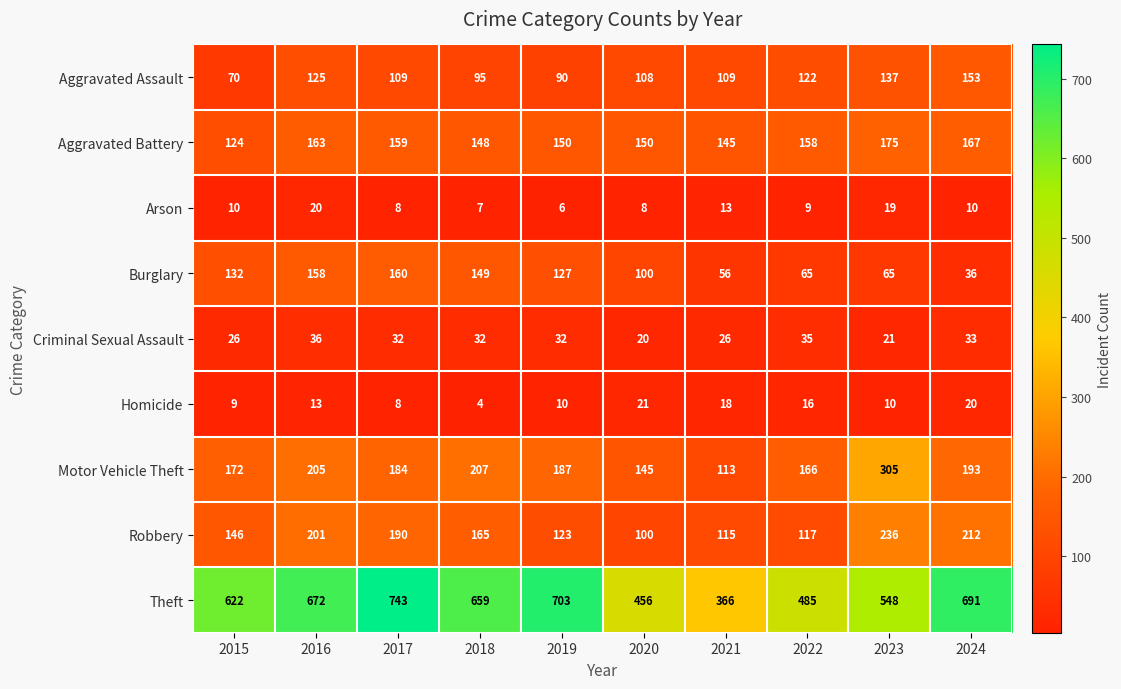

What is the sum of the Homicide values at 2019 and 2015?

19